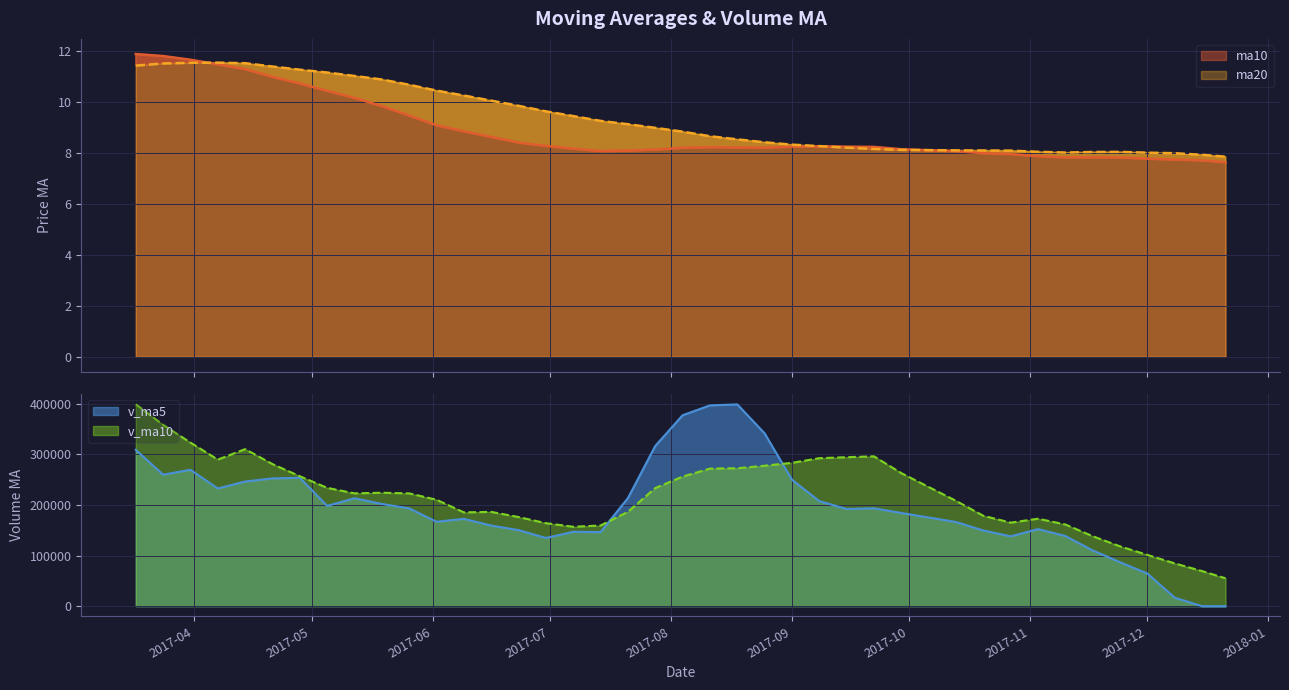

In ma10, how many points are higher than both neighbors (excluding endpoints)?

3